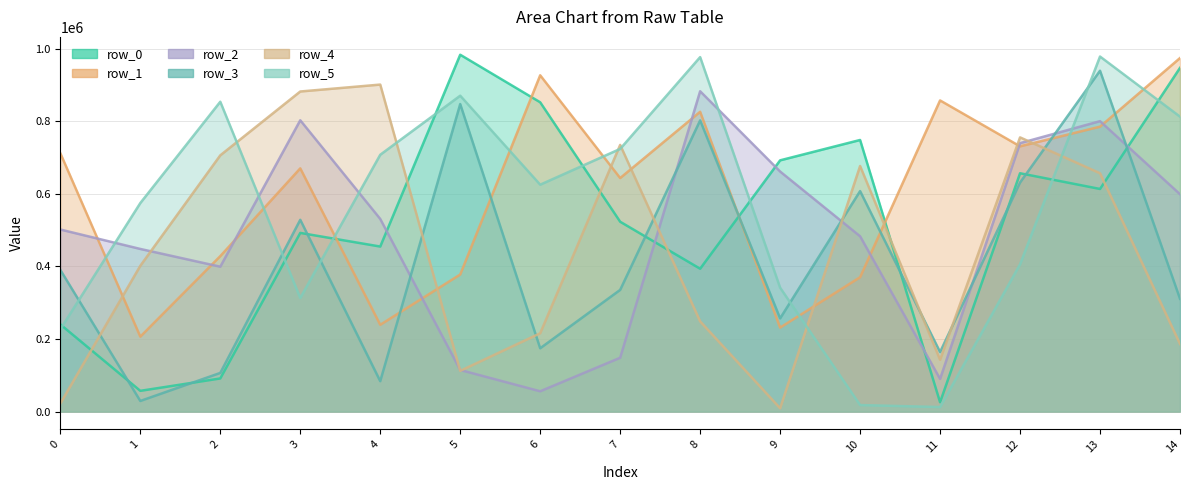

Is it true that row_2 equals 661818 at 9?

True